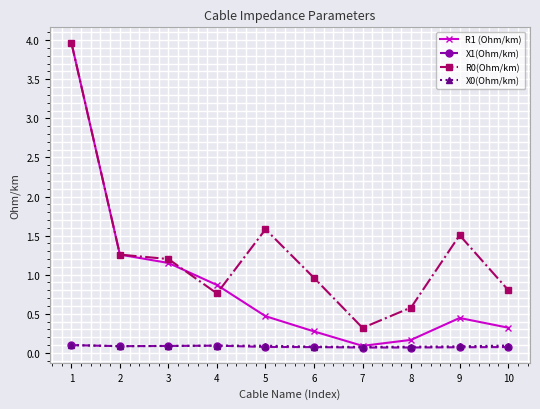

How many lines are shown in the chart?

4